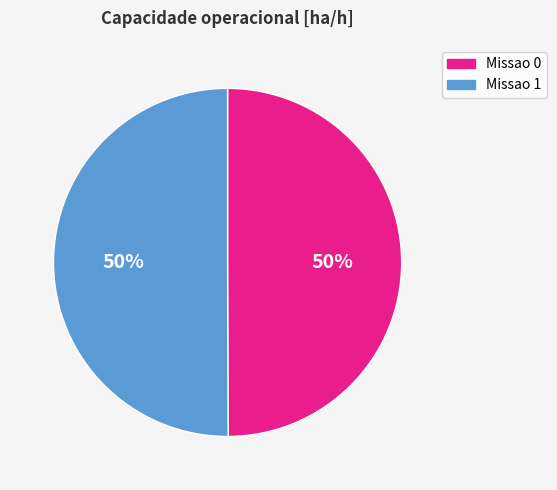

The Missao 1 slice represents 50% of the pie. True or false?

True